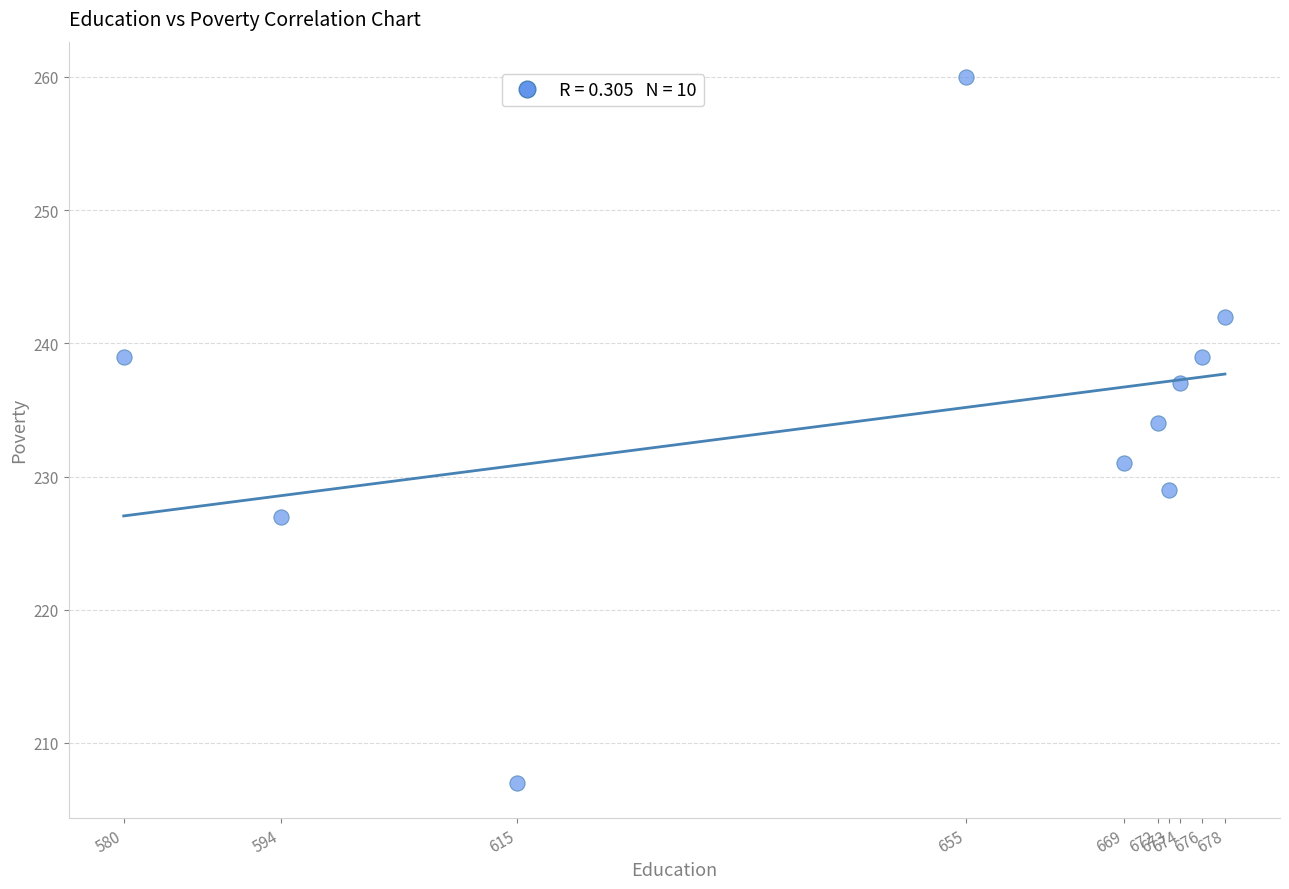

What Y value in the scatter plot is closest to 233?

234